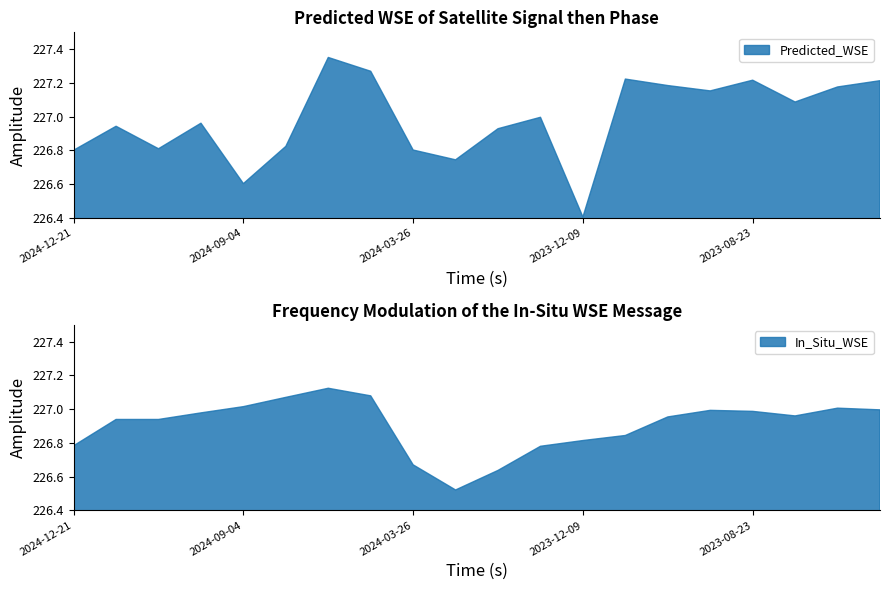

How many lines are shown in the chart?

2